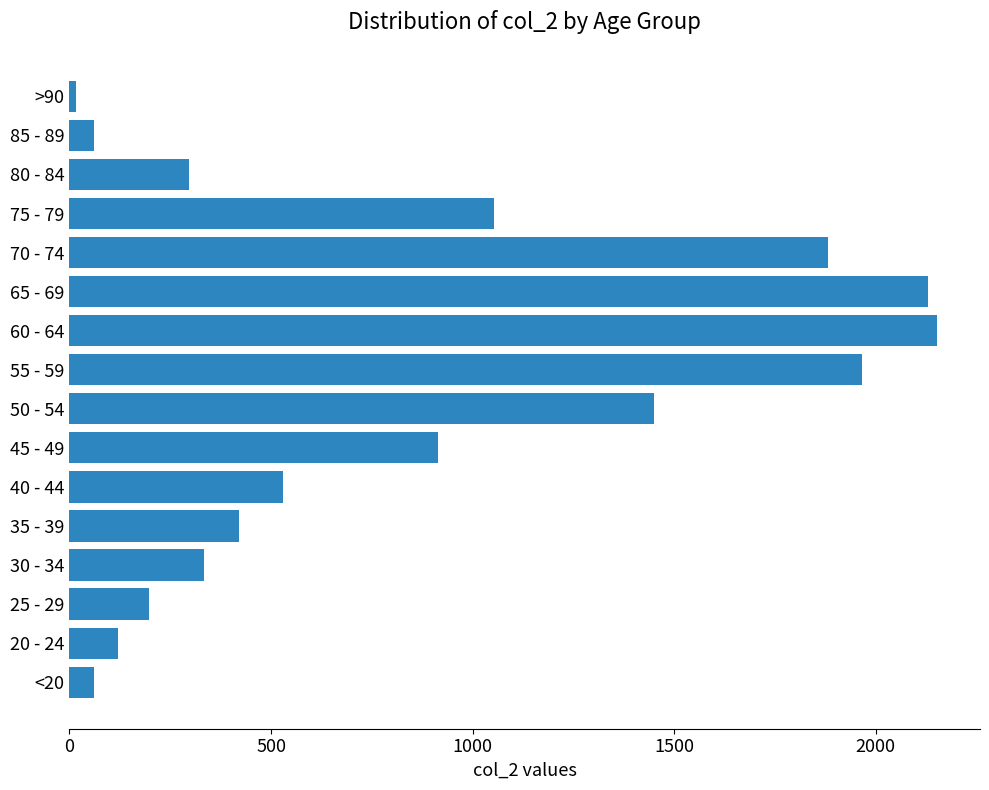

What is the minimum value shown in the chart?

15